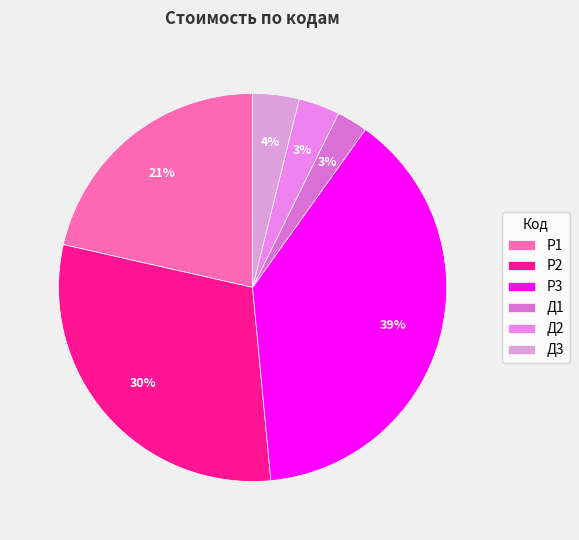

Does Р1 account for over 50% of the chart?

No